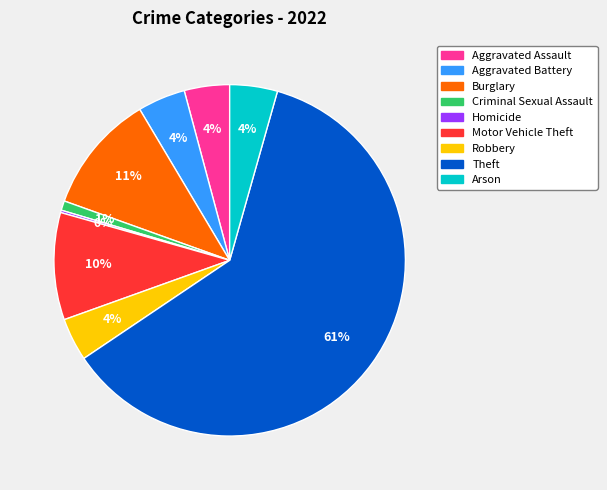

To the nearest percent, what is the combined percentage of Motor Vehicle Theft and Robbery?

14%